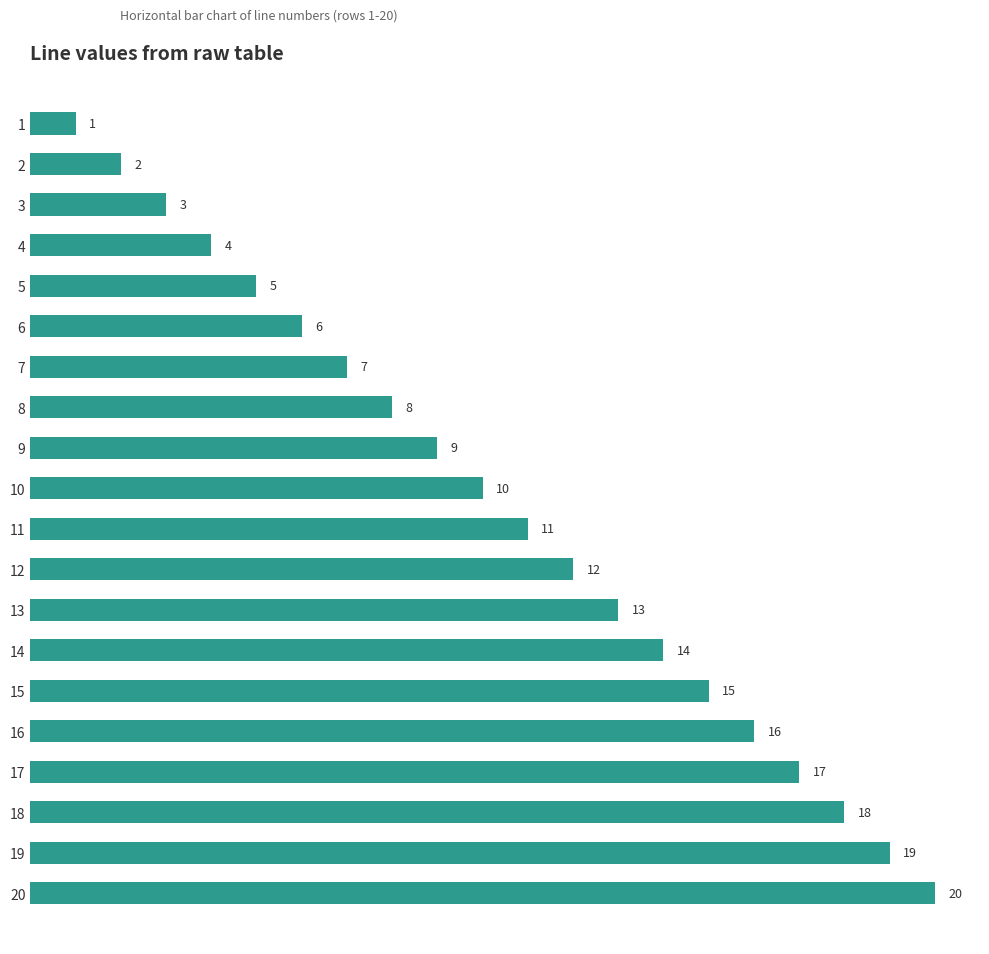

Are the bars horizontal?

Yes